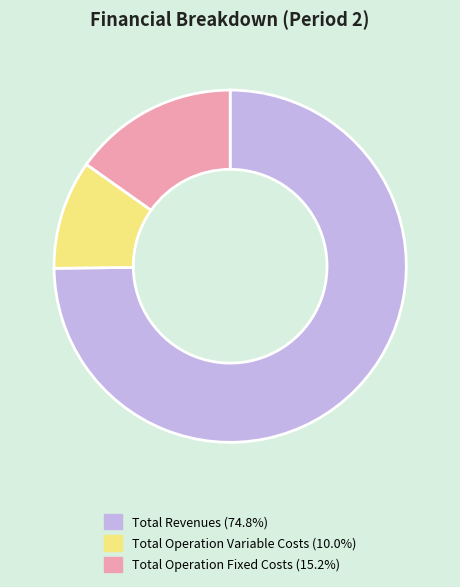

What is the ratio of the value at Total Operation Variable Costs (10.0%) to the value at Total Operation Fixed Costs (15.2%)?

0.7